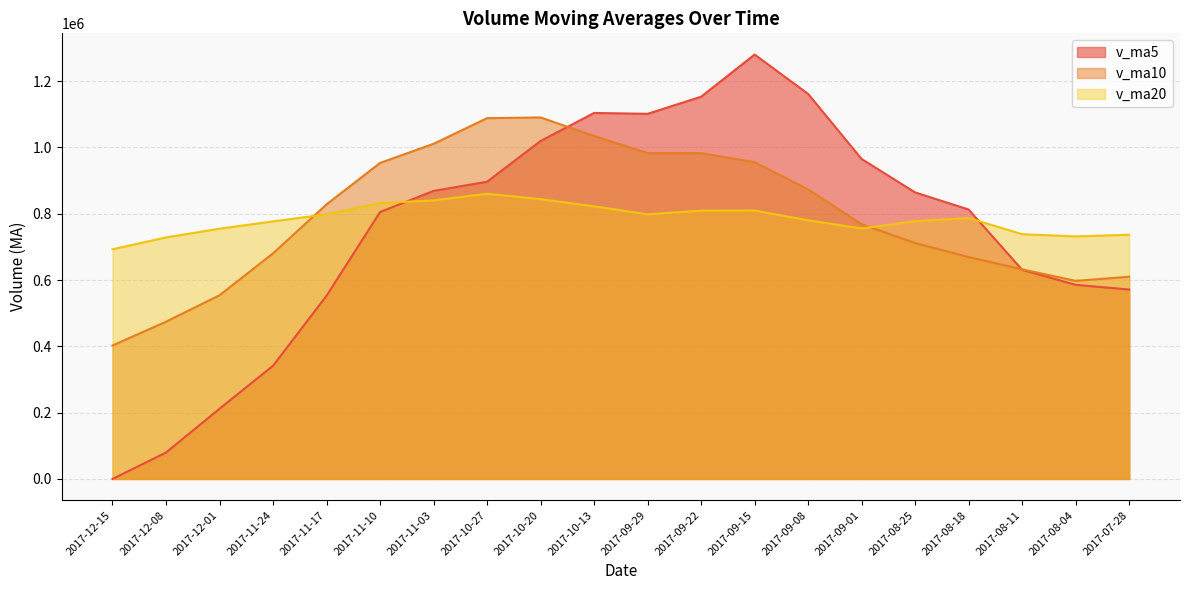

Which category has the highest value in the v_ma10 series?

2017-10-20